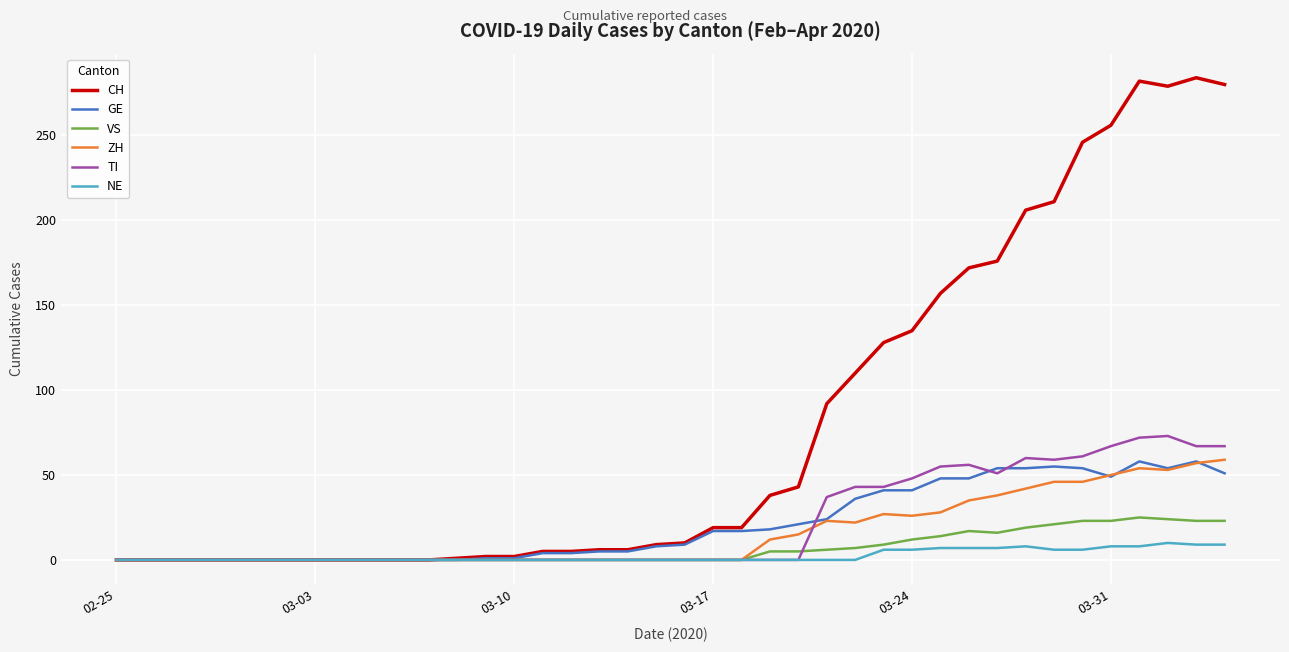

Which series has the largest total across all categories?

CH